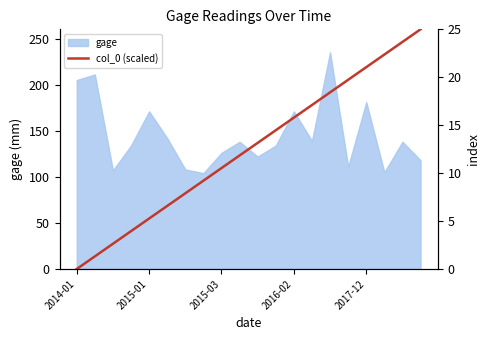

What is the lowest value of the gage series?

104